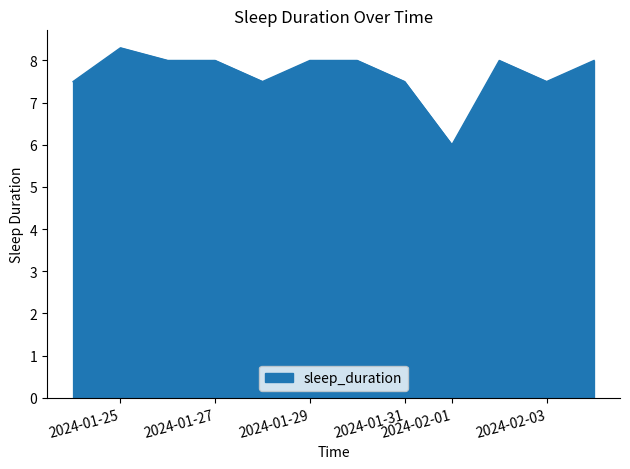

What is the smallest value displayed?

6.0